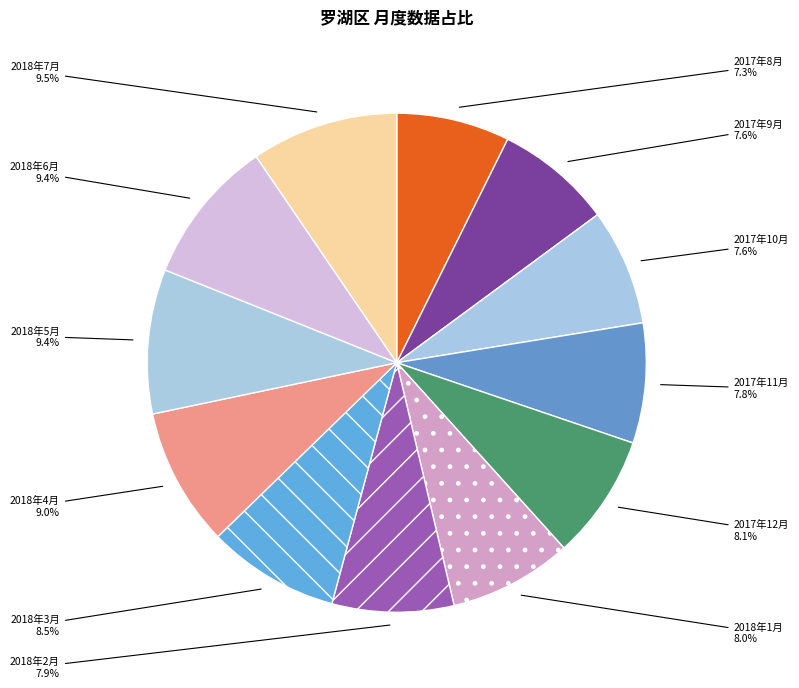

How many segments does this pie chart have?

12